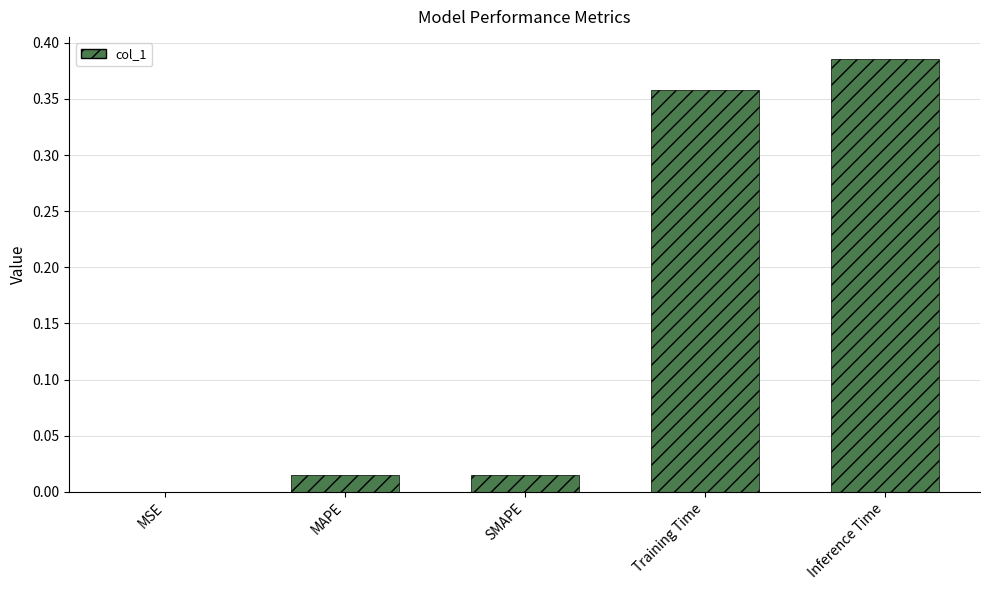

The value at SMAPE is 0.0. True or false?

True